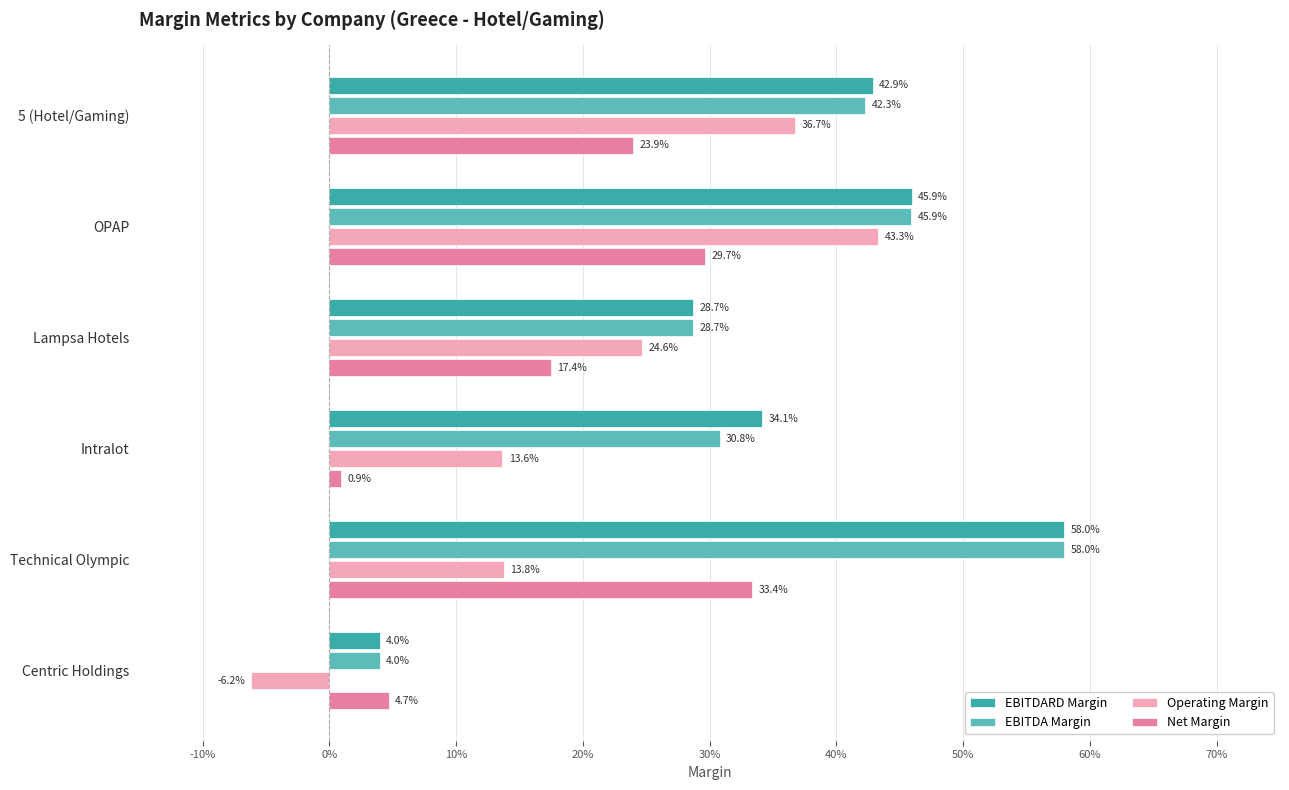

Reading left to right, what are all the values shown in this chart?

EBITDARD Margin: 0.4	0.5	0.3	0.3	0.6	0.0
EBITDA Margin: 0.4	0.5	0.3	0.3	0.6	0.0
Operating Margin: 0.4	0.4	0.2	0.1	0.1	-0.1
Net Margin: 0.2	0.3	0.2	0.0	0.3	0.0